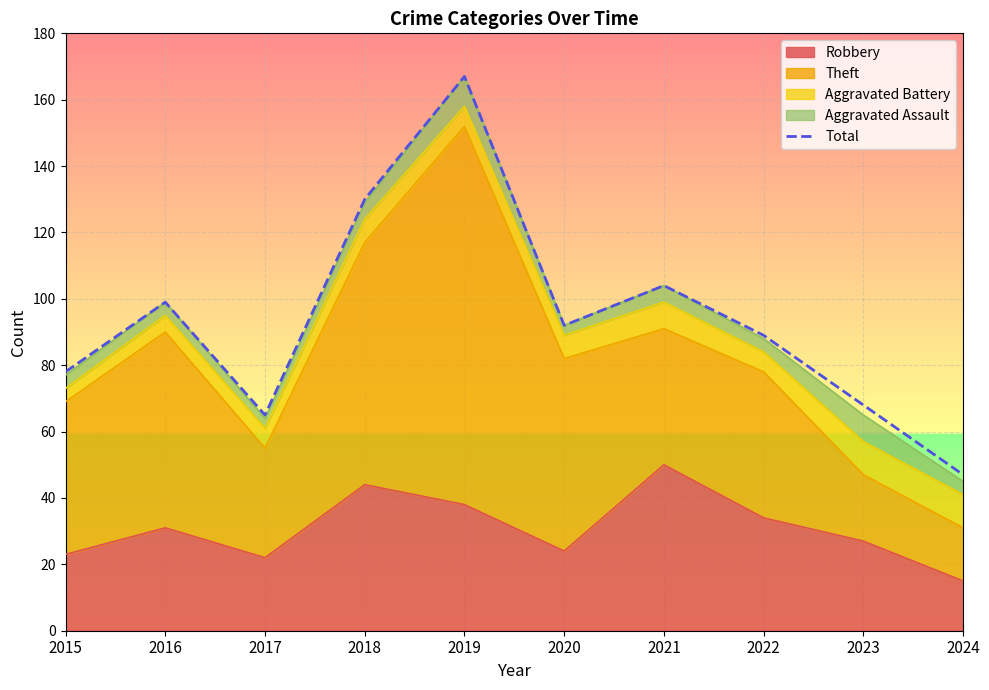

The value at 2023 is 68. True or false?

True